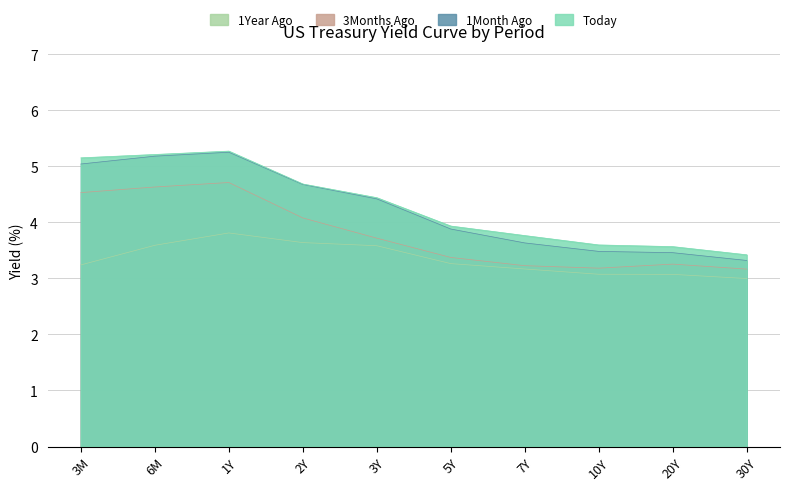

What is the minimum value shown in the chart?

3.0